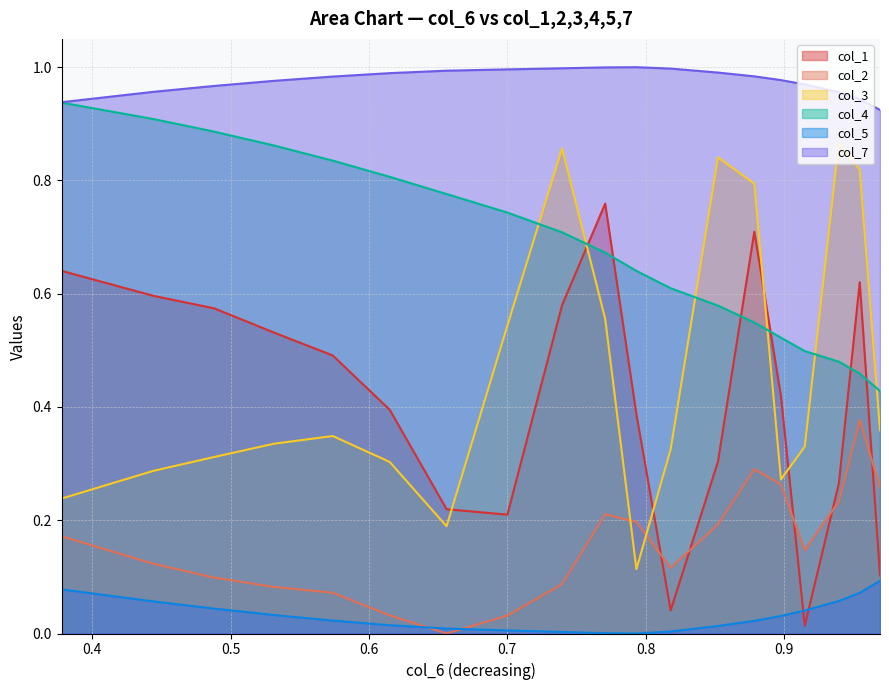

Which series has the largest total across all categories?

col_7